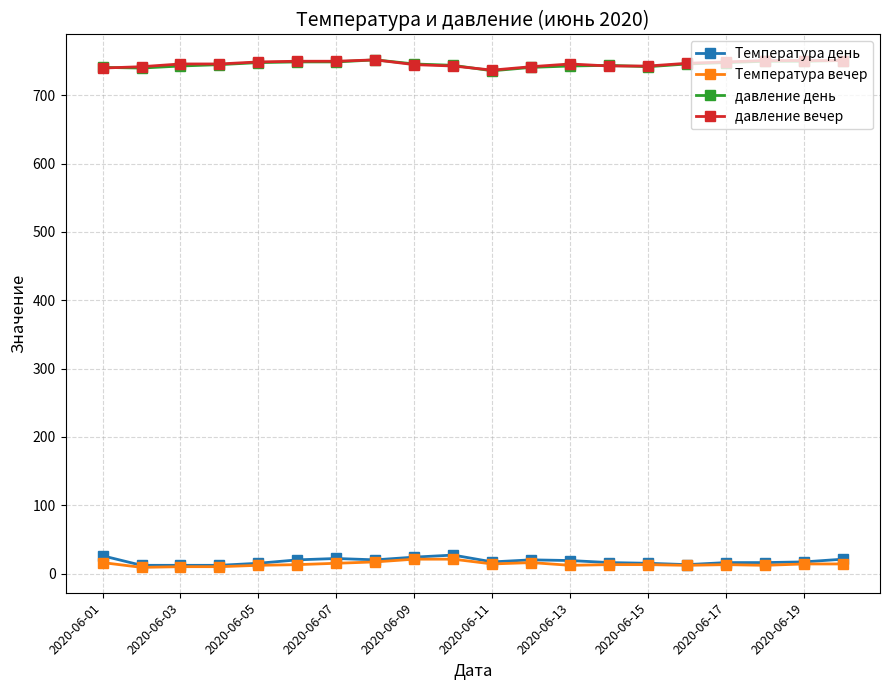

True or false: давление вечер and Температура вечер cross at least once.

False